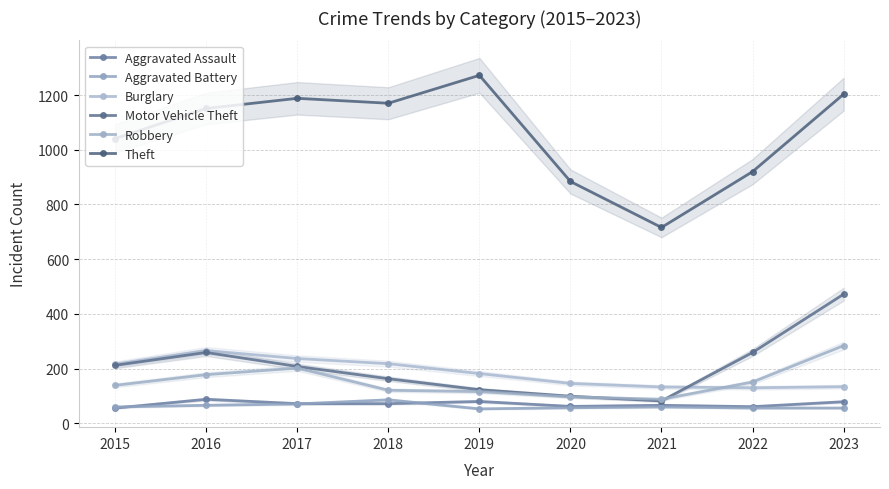

At which category does the chart reach its peak across all series?

2019